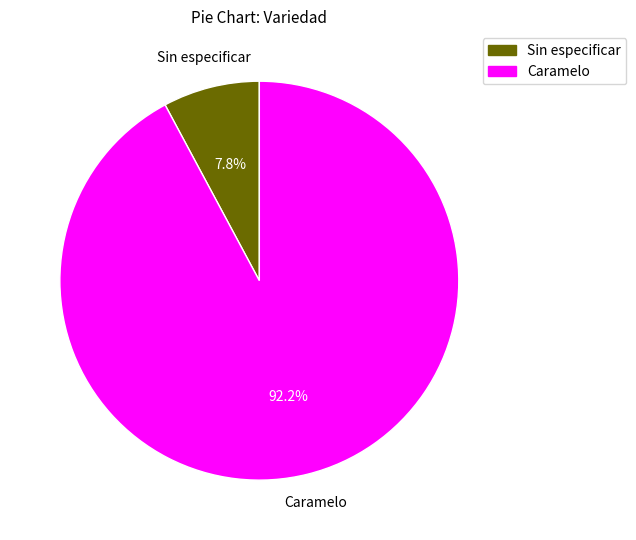

Combined, do Sin especificar and Caramelo account for over 50%?

Yes